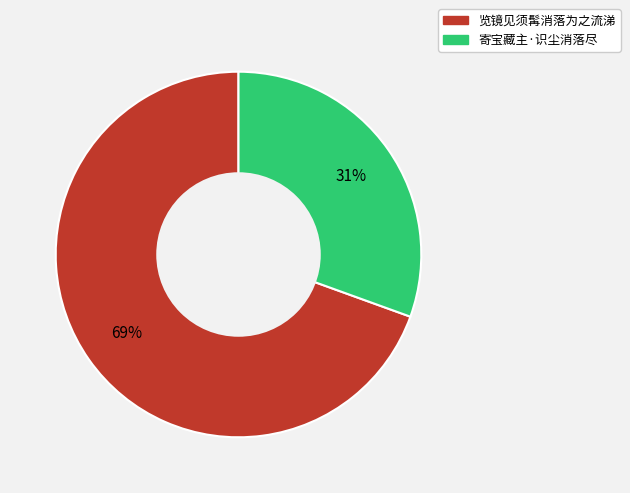

Is there any slice that represents more than half of the pie?

Yes